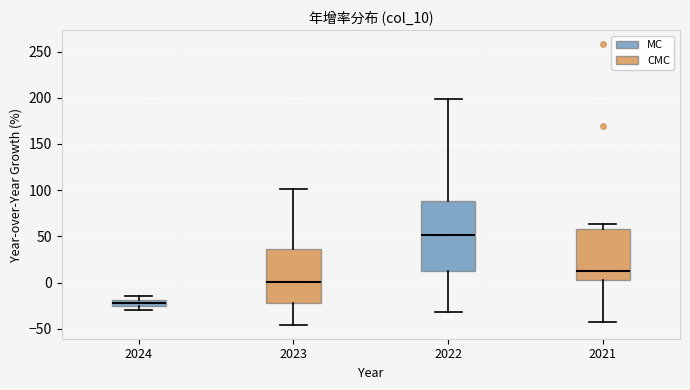

Which box is the tallest, from its lower edge to its upper edge?

2022